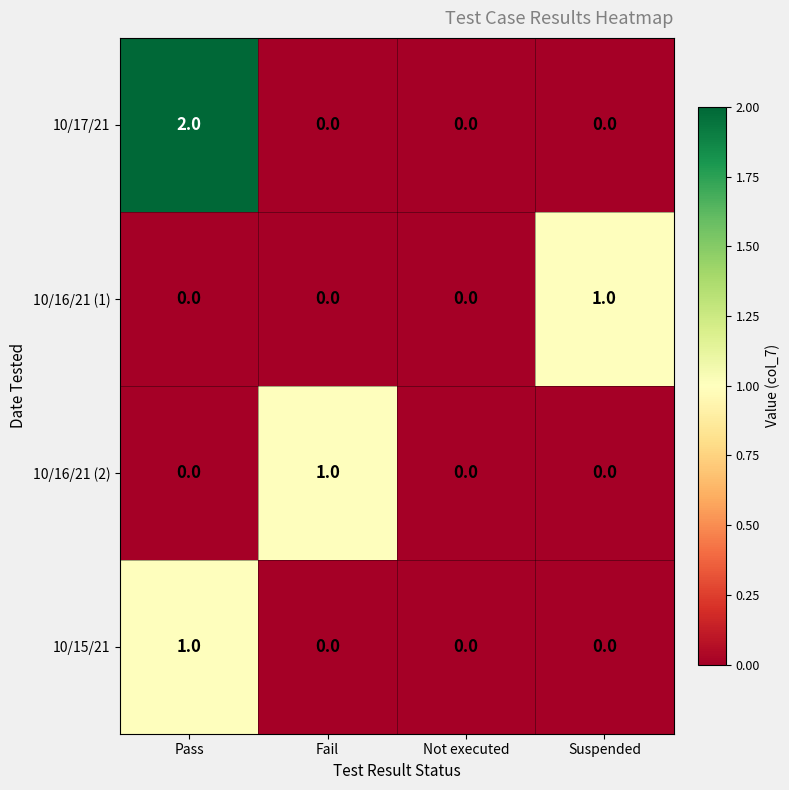

Reading left to right, what are all the values shown in this chart?

10/17/21: 2	0	0	0
10/16/21 (1): 0	0	0	1
10/16/21 (2): 0	1	0	0
10/15/21: 1	0	0	0